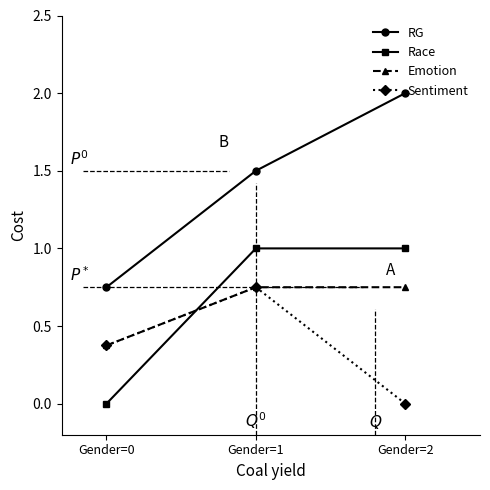

How many Sentiment values are between 0 and 1?

3